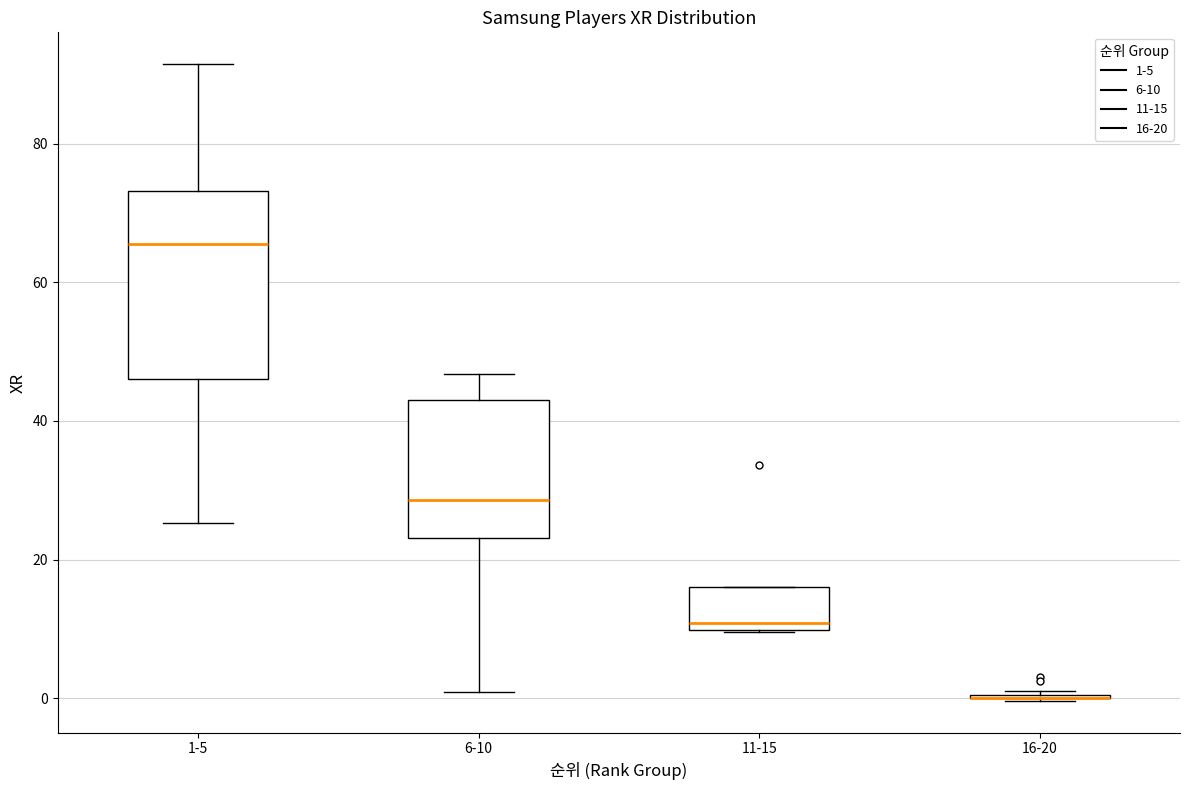

Reading left to right, transcribe this box plot: for each box, give where its median line is, the range the box spans, and where its two whiskers end, as read against the y-axis. The values are not printed on the chart, so give them approximately, as read against the axis.

1-5: median 66, box 46 to 74, whiskers 26 to 92
6-10: median 28, box 24 to 44, whiskers 0 to 46
11-15: median 10 (just above the box's lower edge), box 10 to 16, whiskers 10 to 16
16-20: box collapsed to a line at 0, whiskers 0 to 2